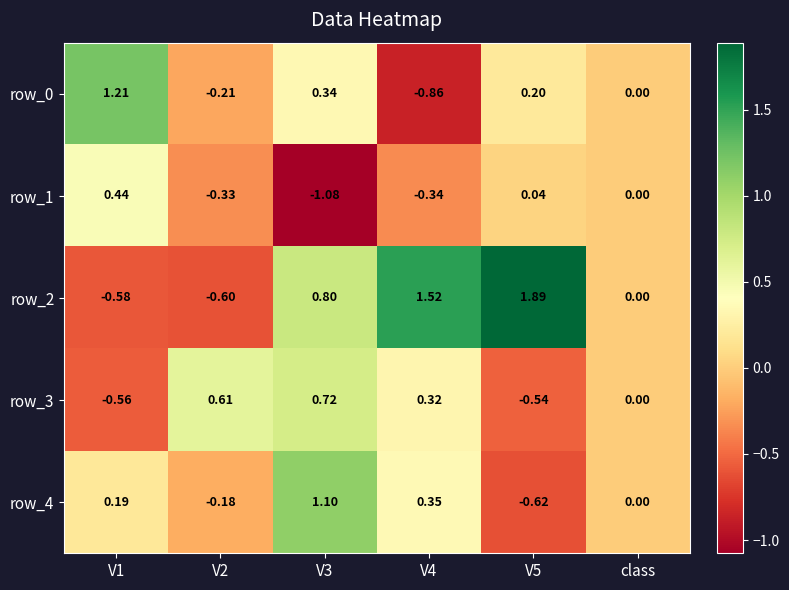

Which series has the largest total across all categories?

row_2